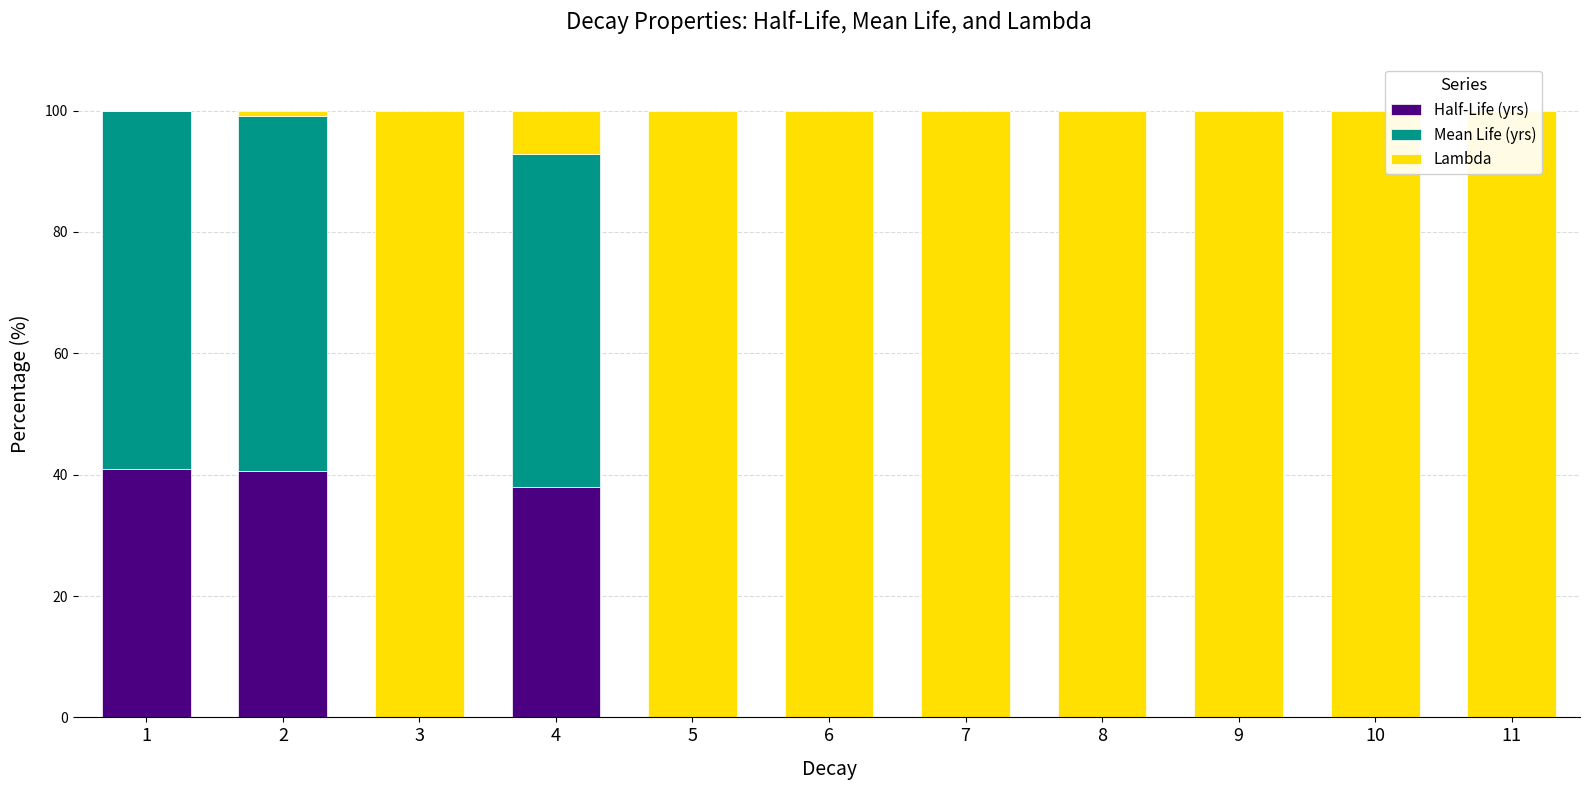

Does the chart contain stacked bars?

Yes